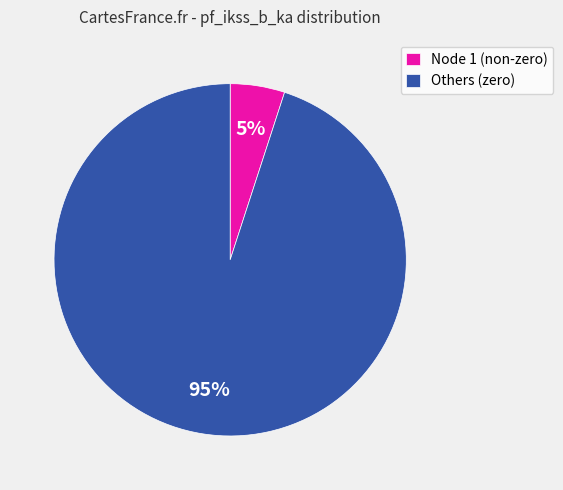

Does Node 1 (non-zero) represent more than half of the total?

No